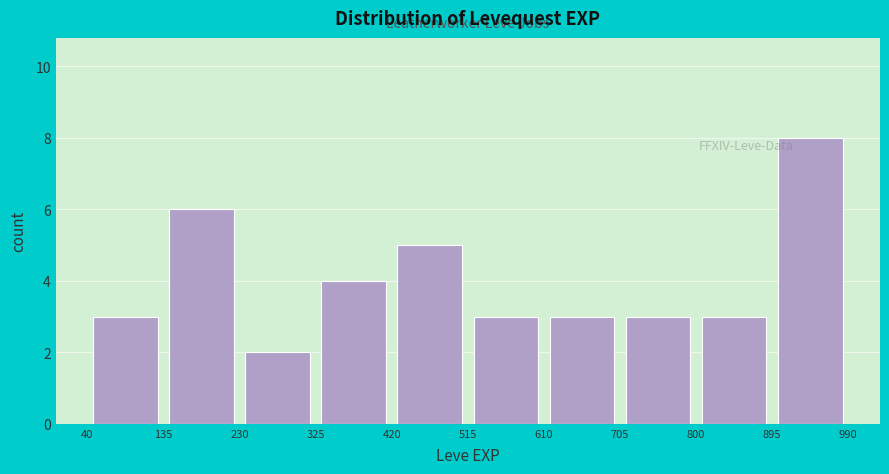

Reading left to right, list every bar in this chart as the range it spans on the x-axis followed by its height. The values are not printed on the chart, so give them approximately, as read against the axis.

40 to 135: 3
135 to 230: 6
230 to 325: 2
325 to 420: 4
420 to 515: 5
515 to 610: 3
610 to 705: 3
705 to 800: 3
800 to 895: 3
895 to 990: 8